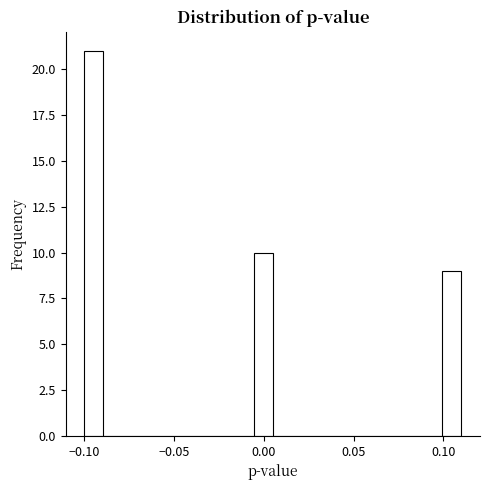

Around what value on the x-axis is the tallest bar? Give the approximate position of its centre, as read against the axis.

-0.095